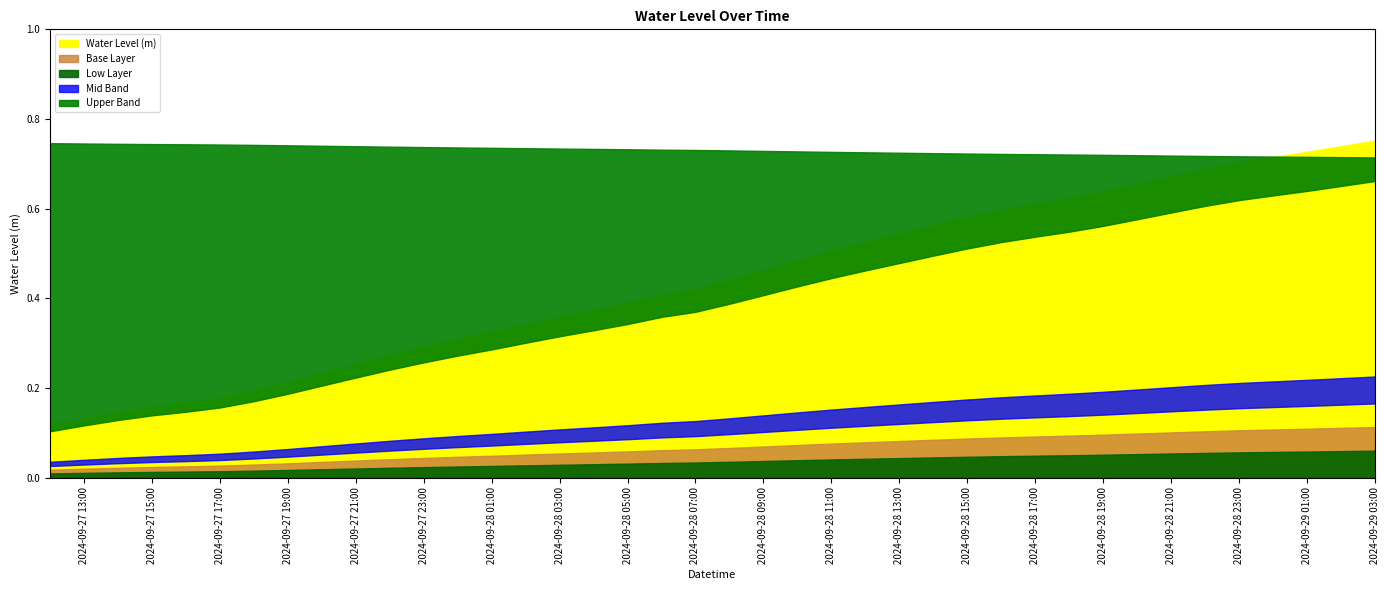

What is the sum of all values?

17.5